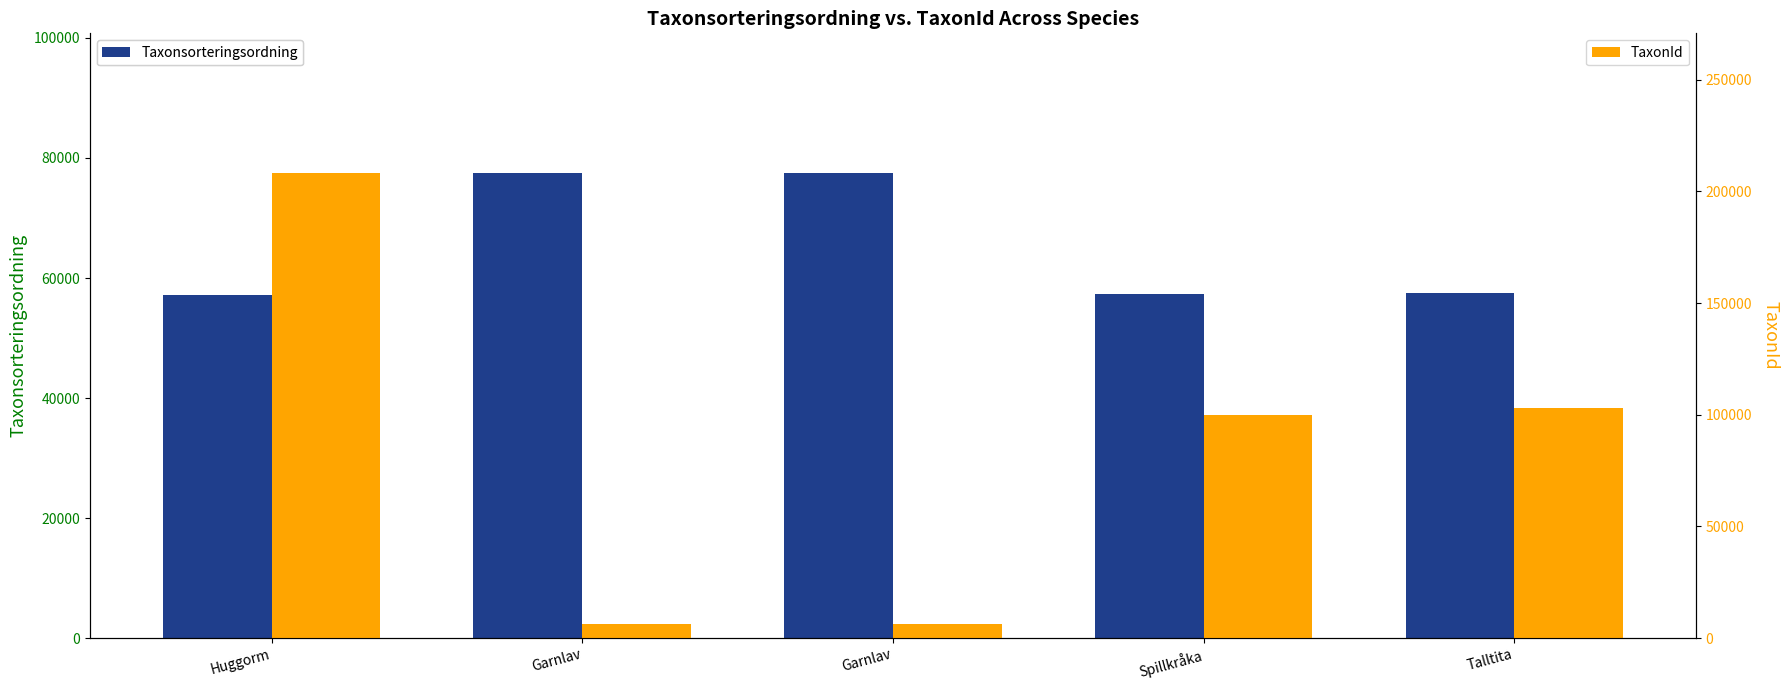

How many values in the TaxonId series are below 100049?

2